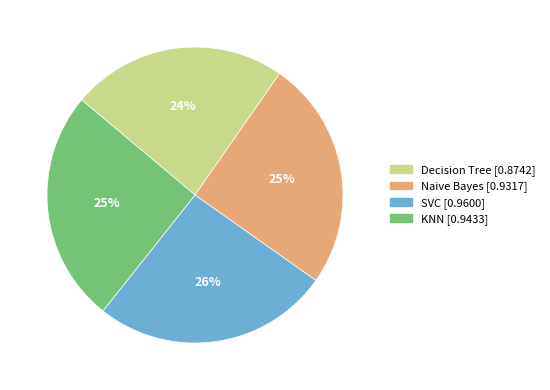

Which slice is the smallest?

Decision Tree